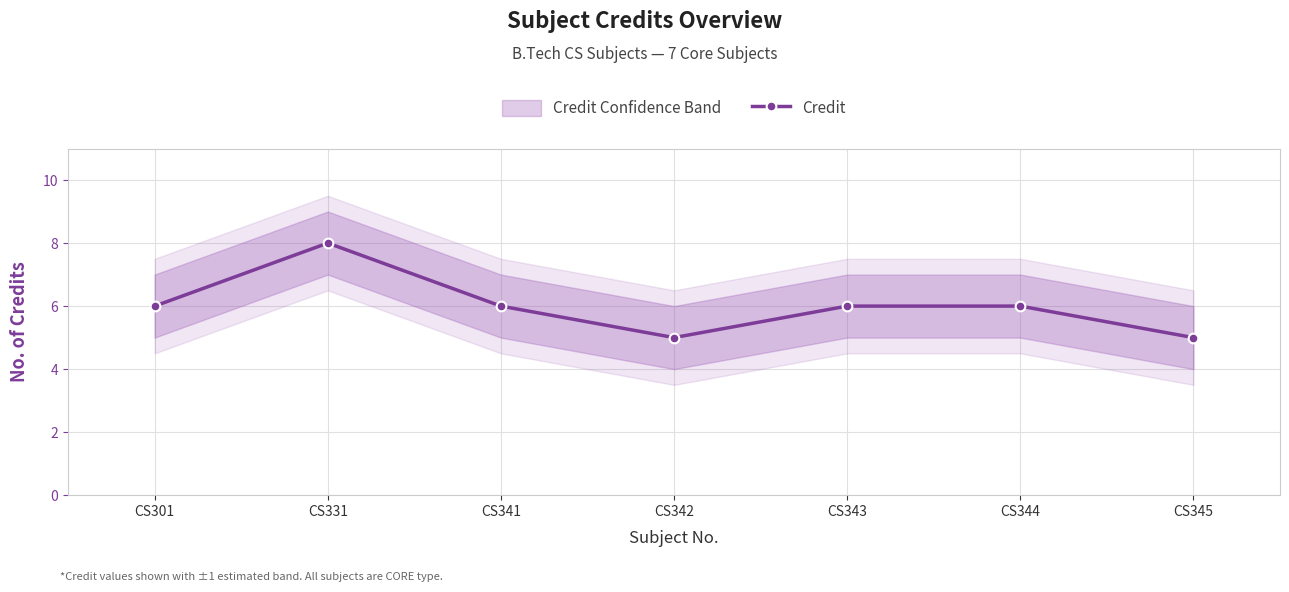

Rank the categories by value from lowest to highest.

CS342, CS345, CS301, CS341, CS343, CS344, CS331